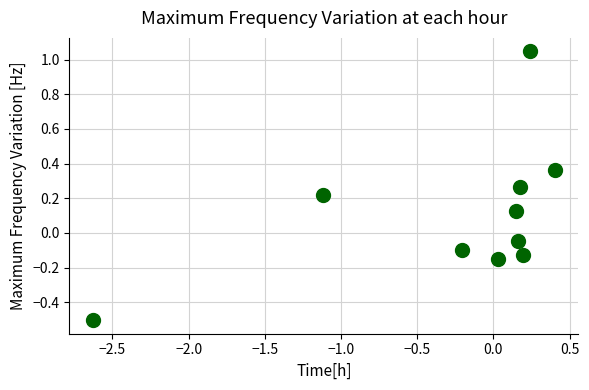

What is the range of X values (max minus min)?

3.0